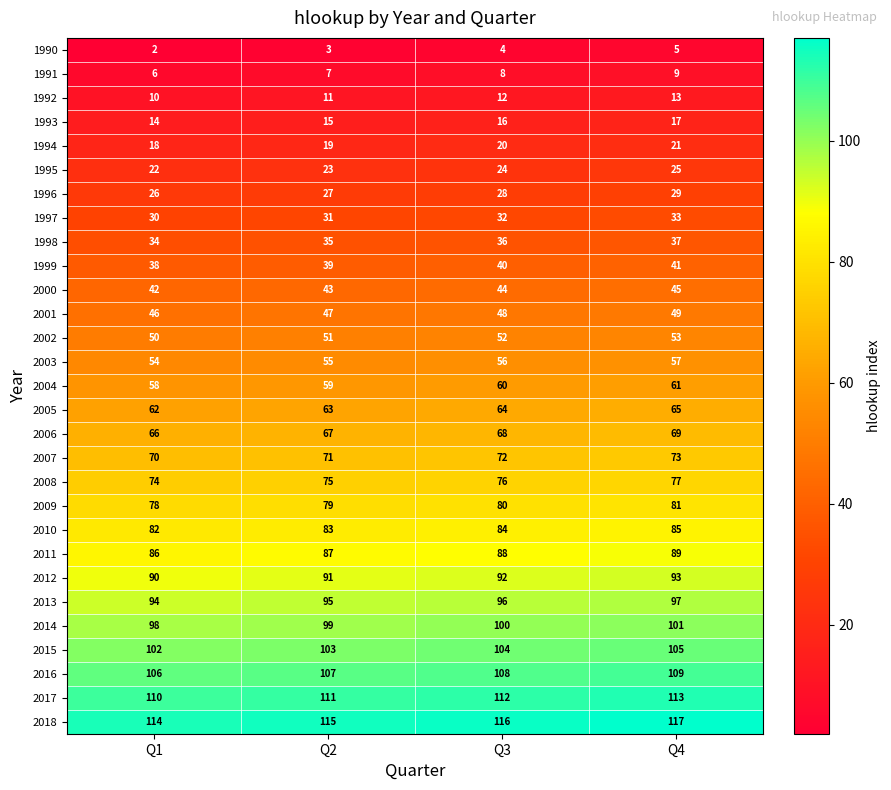

The 2015 series shows 102 at Q1. True or false?

True